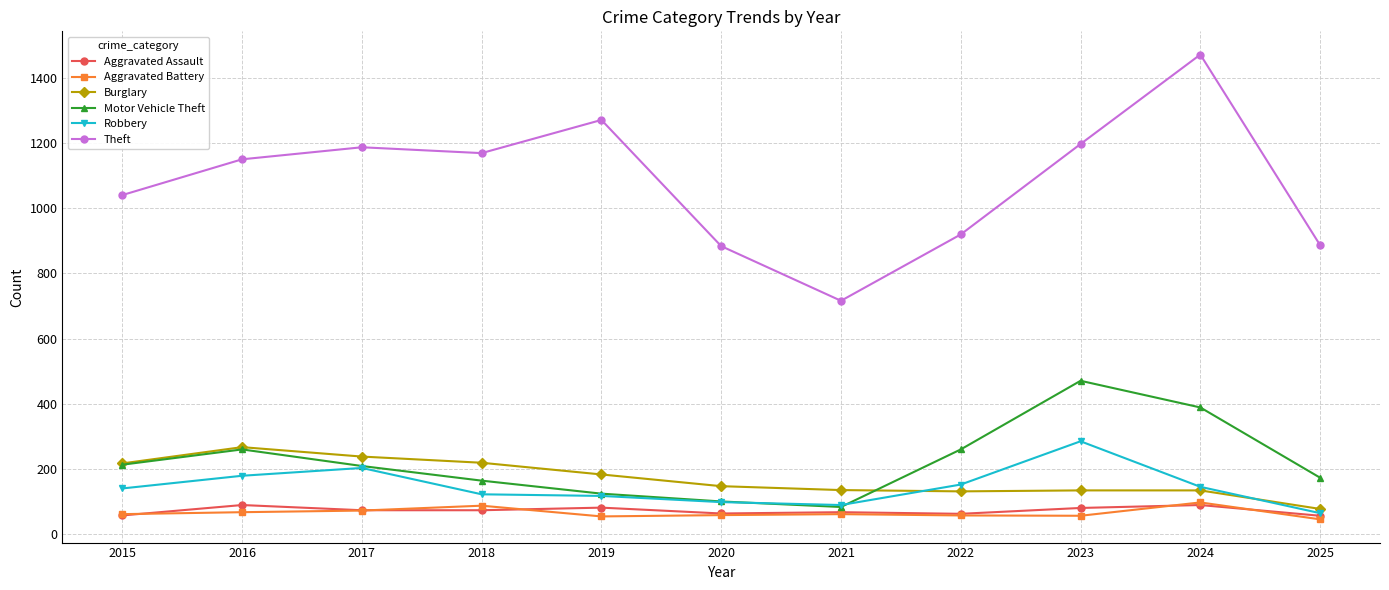

The Aggravated Battery series shows 66 at 2016. True or false?

True